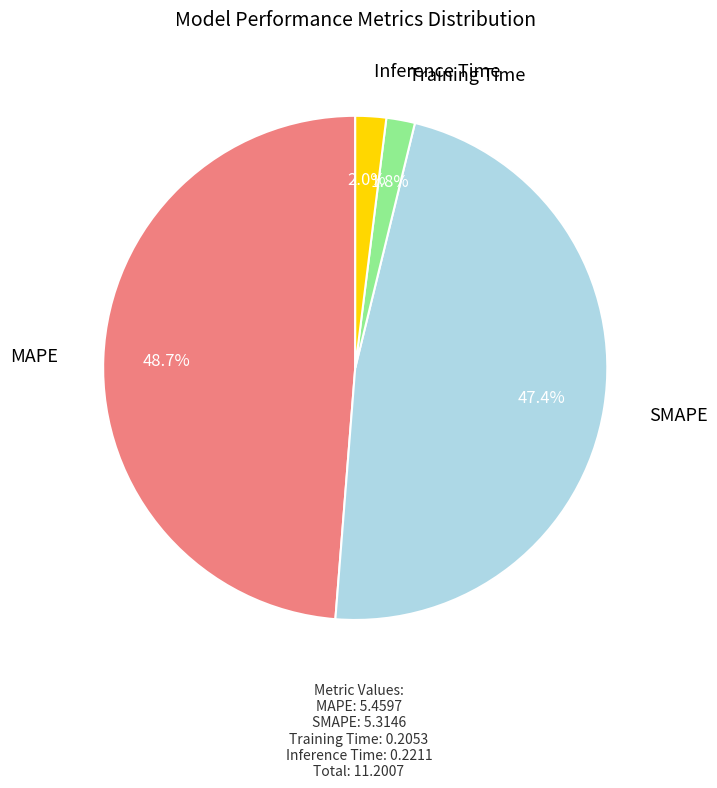

The SMAPE slice represents 34% of the pie. True or false?

False